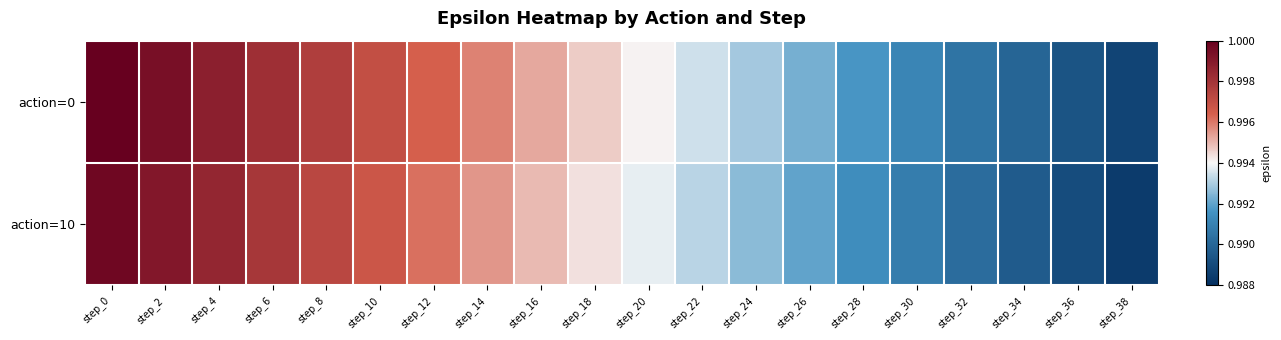

At how many categories does at least one series exceed 0?

20